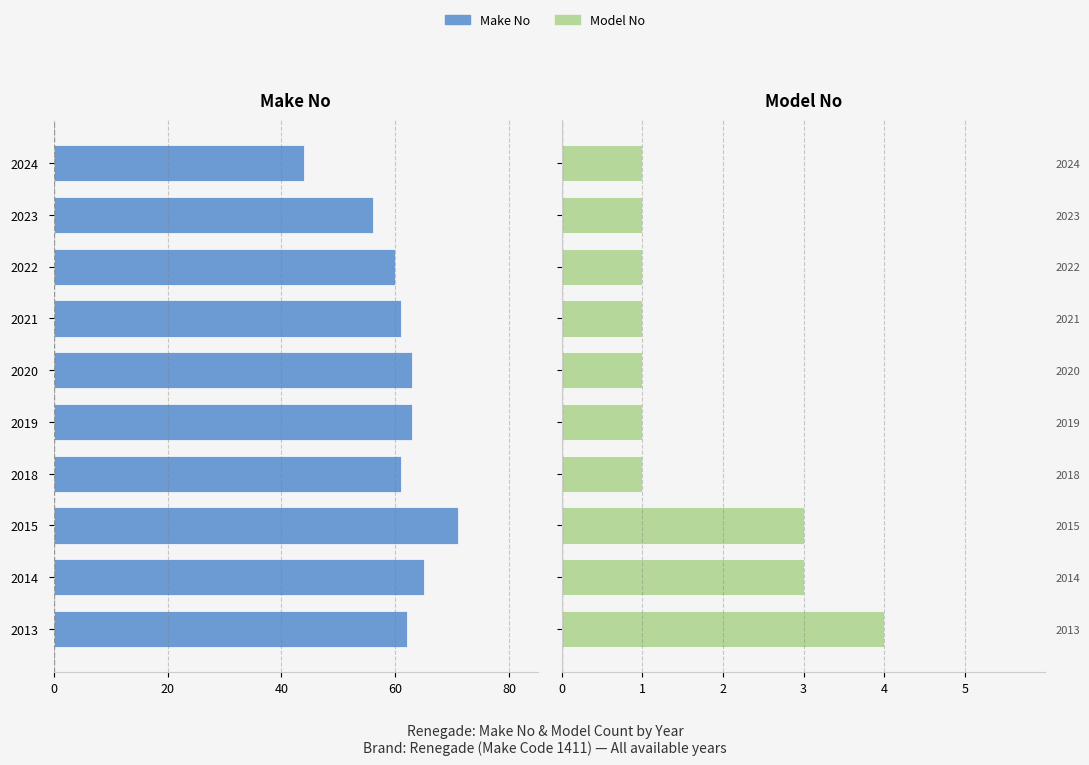

What are all the series names shown in the legend?

Make No, Model No